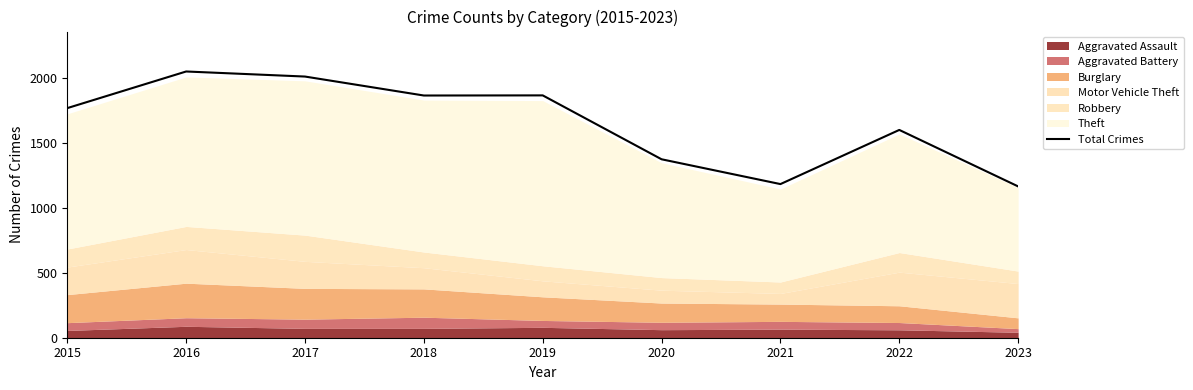

Reading left to right, transcribe all the data shown in this chart.

2015=1768	2016=2050	2017=2011	2018=1865	2019=1866	2020=1374	2021=1183	2022=1600	2023=1165